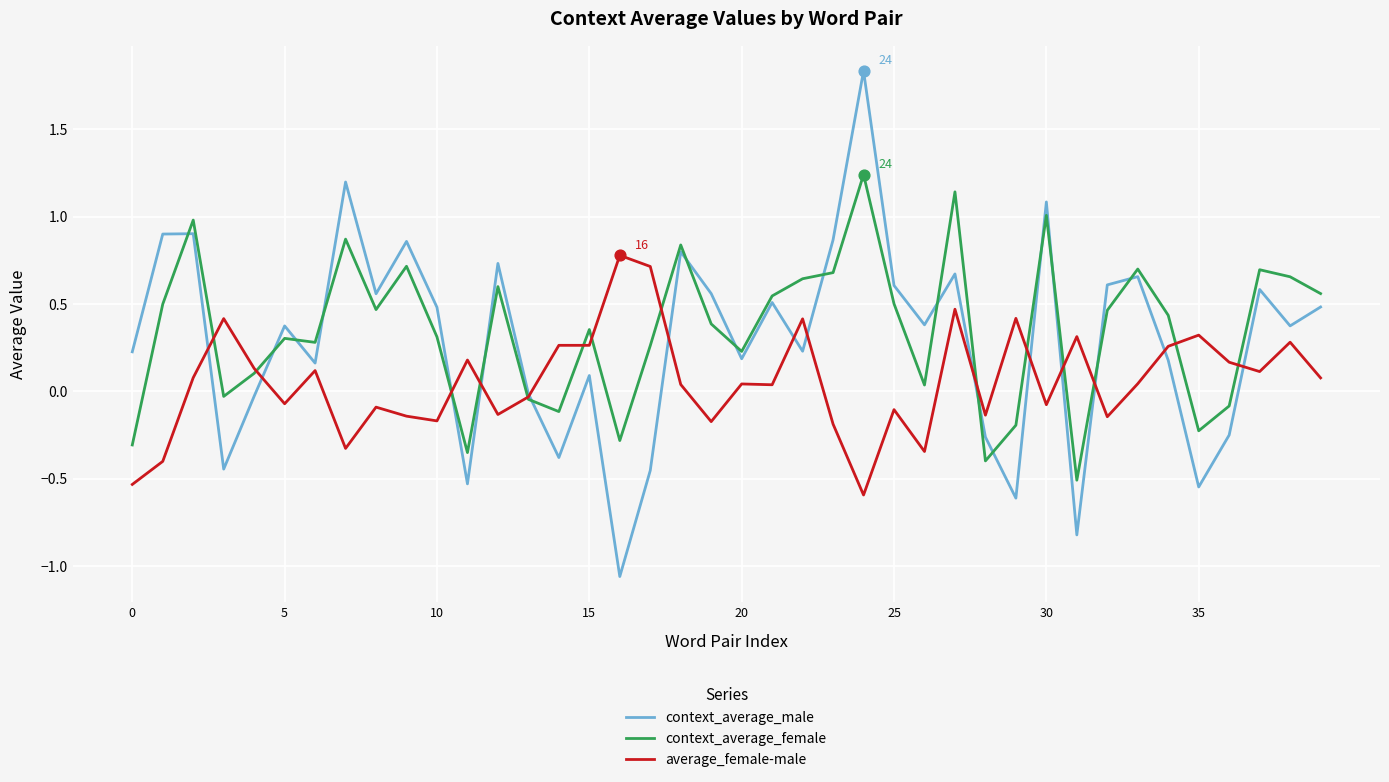

At how many categories does at least one series exceed 1?

4